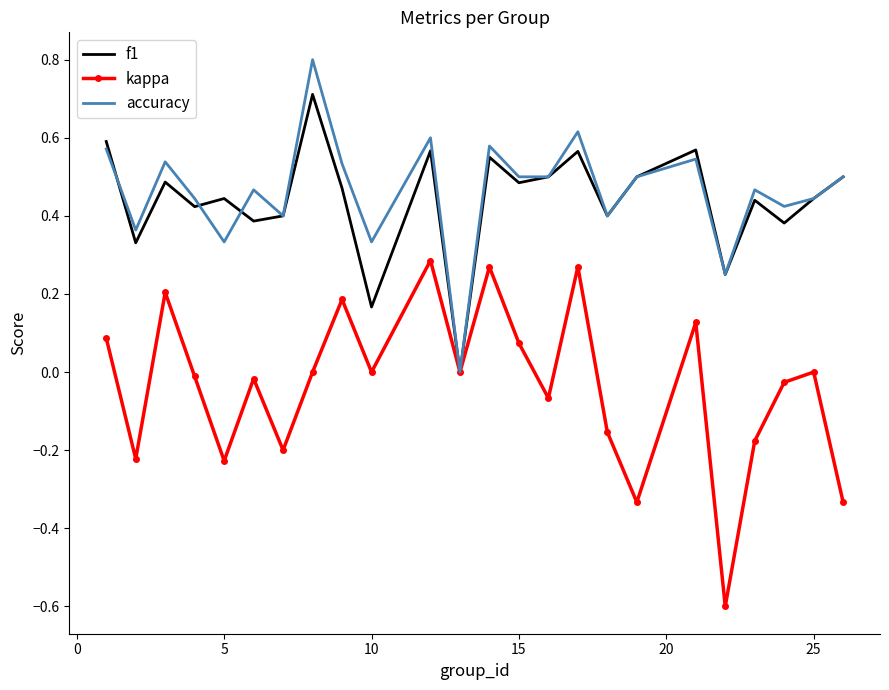

What is the minimum value shown in the chart?

-0.6